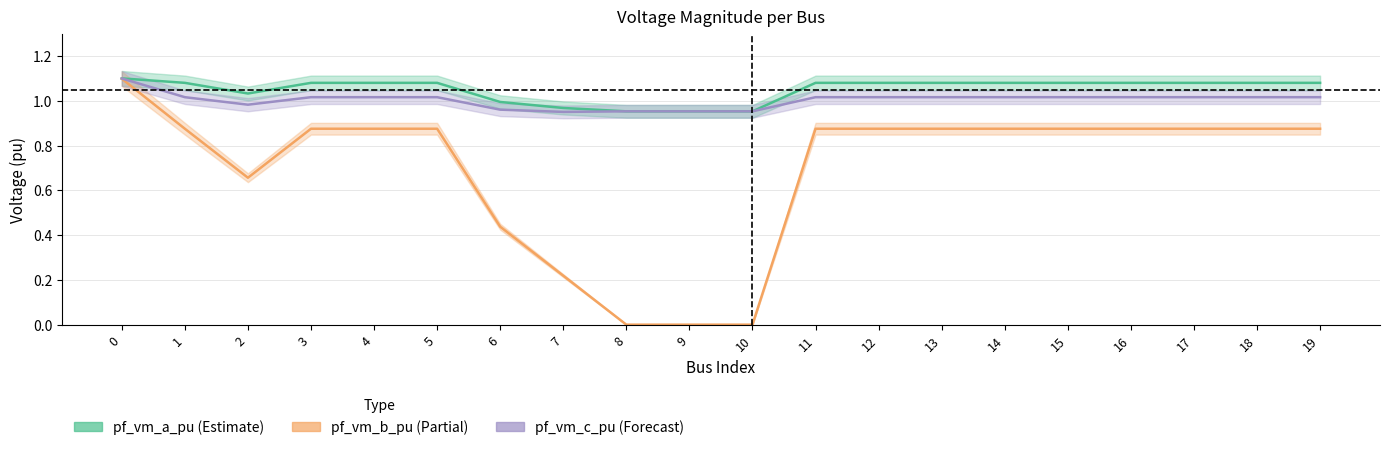

How many interior local valleys does the pf_vm_b_pu series have?

1